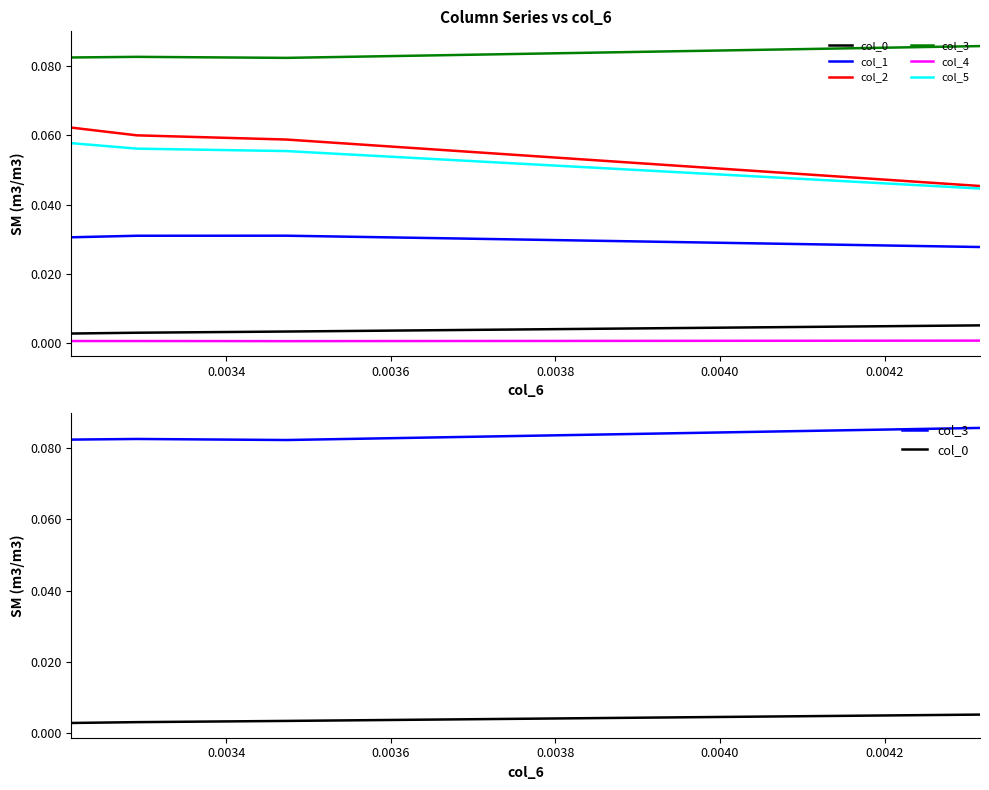

What is the maximum value shown in the chart?

0.1